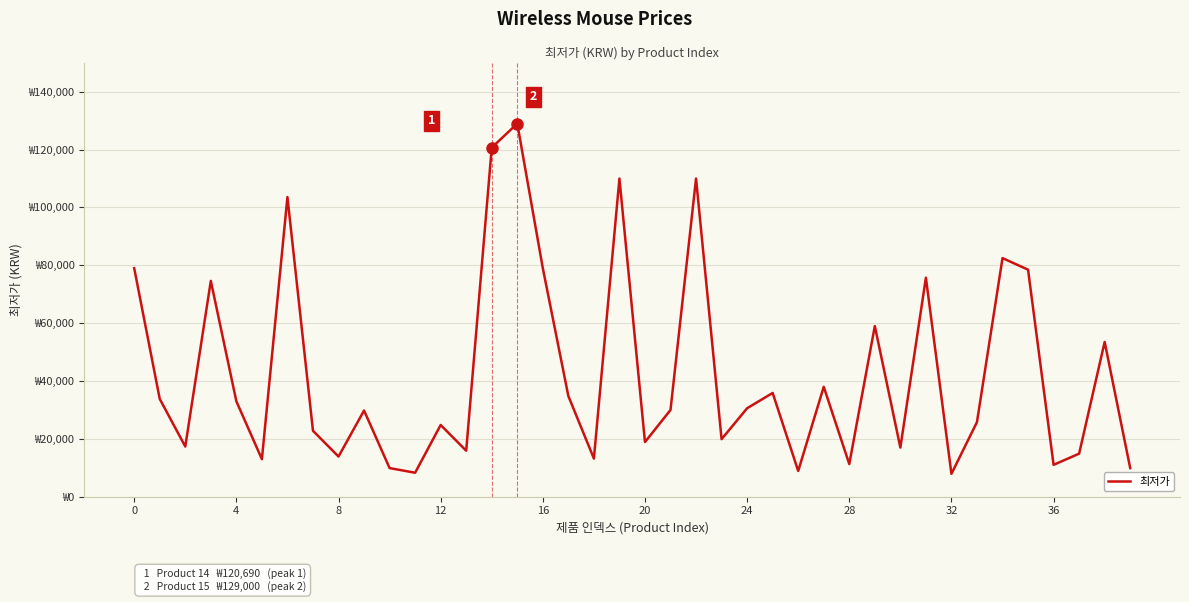

How many interior local peaks (higher than both neighbors) does the data have?

13